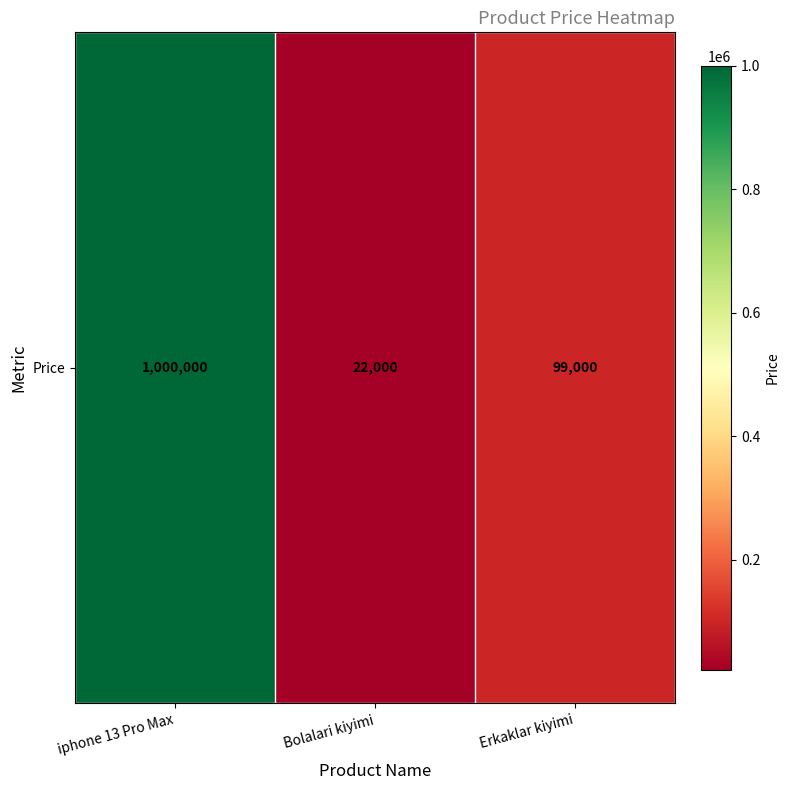

At which label is the value closest to 511000?

Erkaklar kiyimi